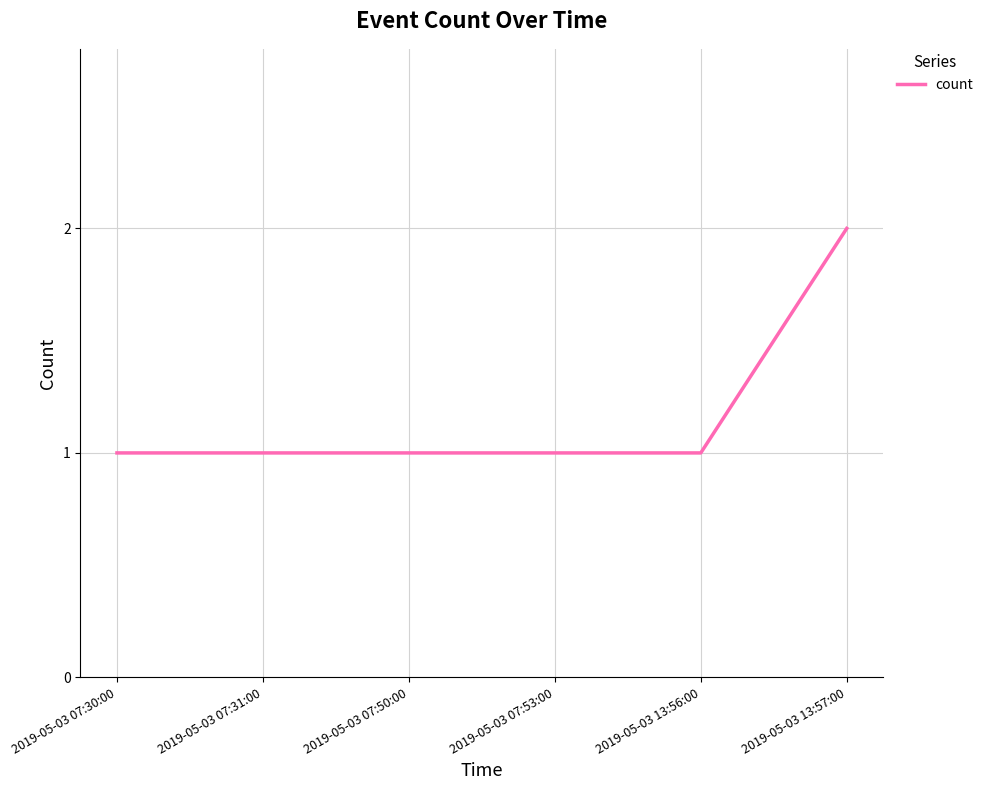

What is the sum of all values?

7